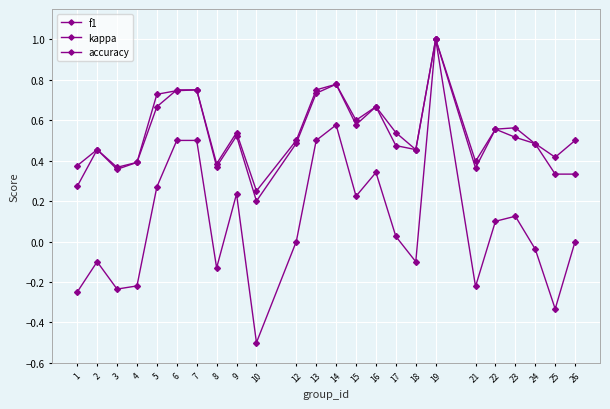

What is the value of the kappa point at the 12th from the left?

0.5